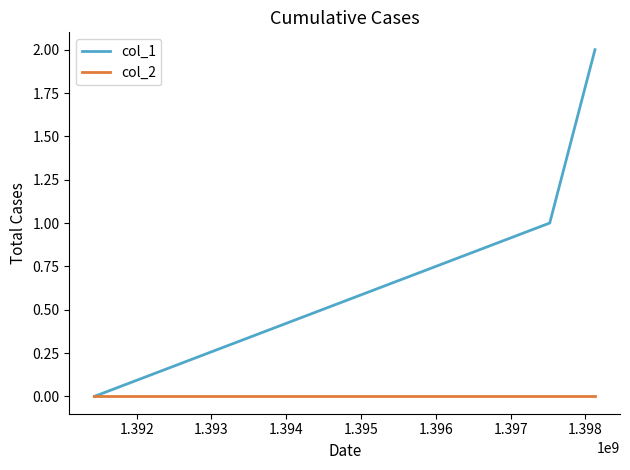

Does the chart display data point markers on the line(s)?

No